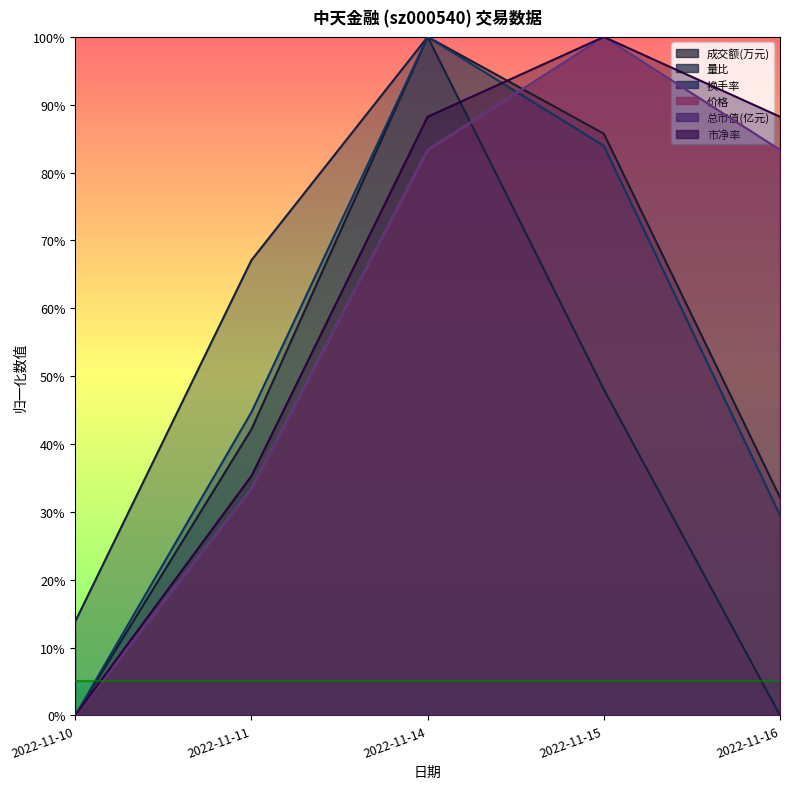

Which series ends up on top after the final intersection of 成交额(万元) and 价格?

价格